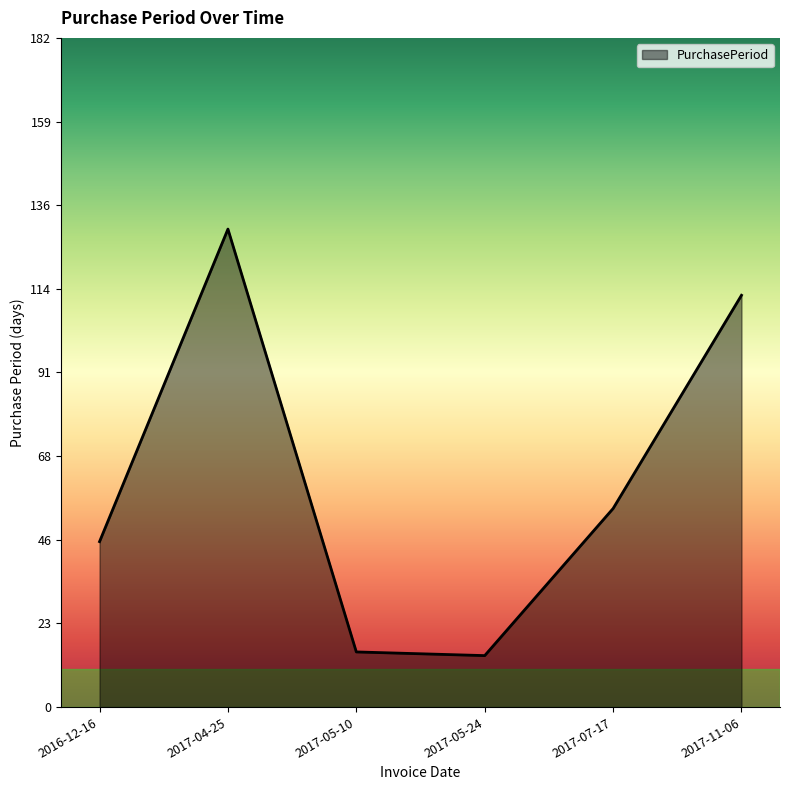

How many series are shown in this chart?

1